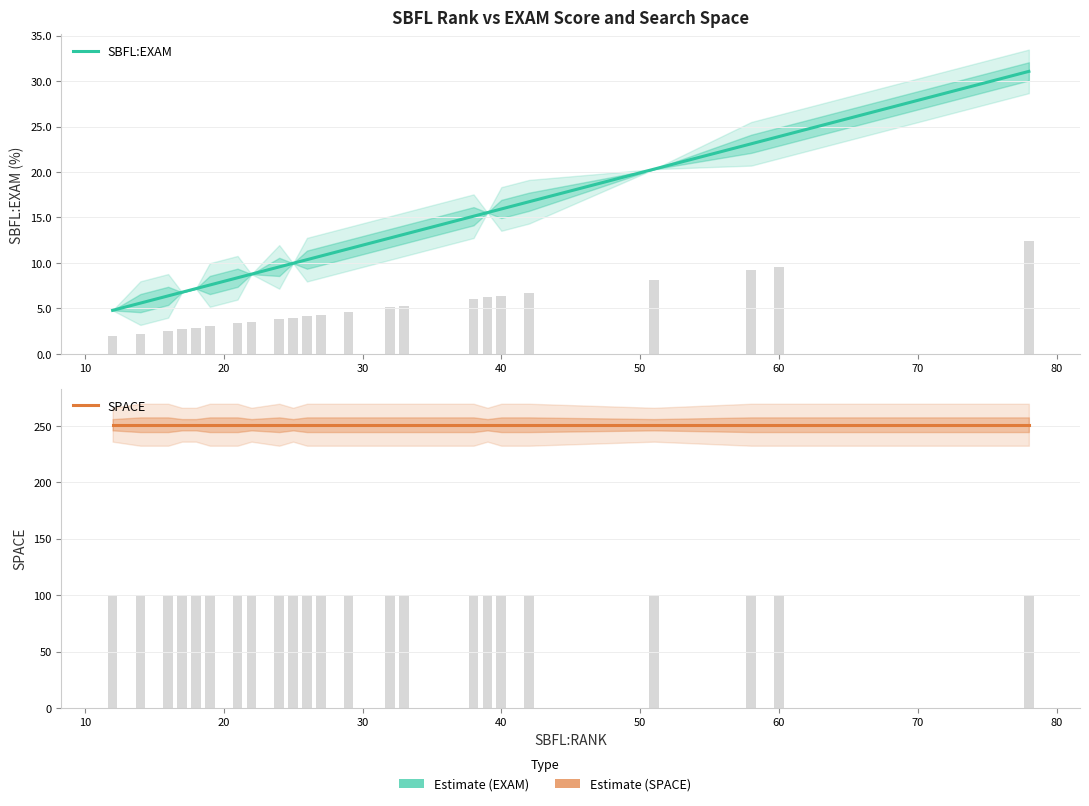

Does the chart contain any negative values?

No